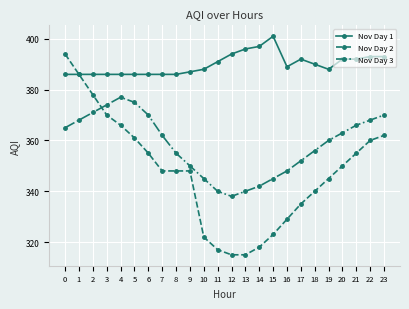

Reading left to right, what are all the values shown in this chart?

Nov Day 1: 386	386	386	386	386	386	386	386	386	387	388	391	394	396	397	401	389	392	390	388	392	392	393	393
Nov Day 2: 394	386	378	370	366	361	355	348	348	348	322	317	315	315	318	323	329	335	340	345	350	355	360	362
Nov Day 3: 365	368	371	374	377	375	370	362	355	350	345	340	338	340	342	345	348	352	356	360	363	366	368	370